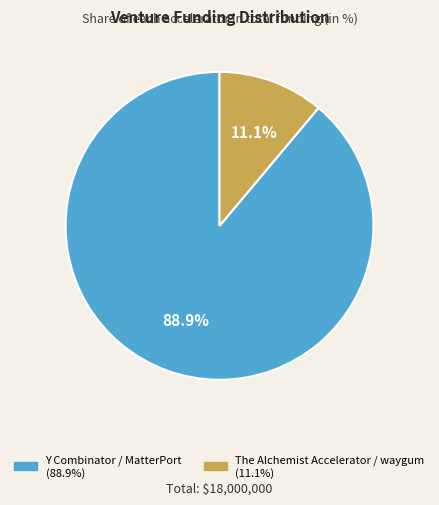

To the nearest percent, what is the difference between the Y Combinator / MatterPort and The Alchemist Accelerator / waygum slice percentages?

78%